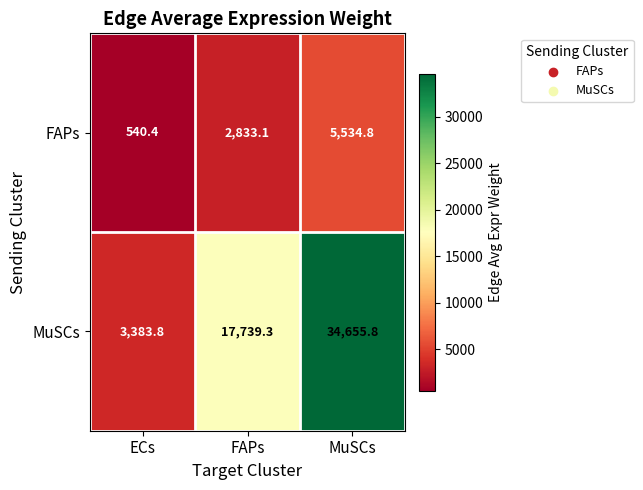

Which series has the largest range (max minus min)?

MuSCs